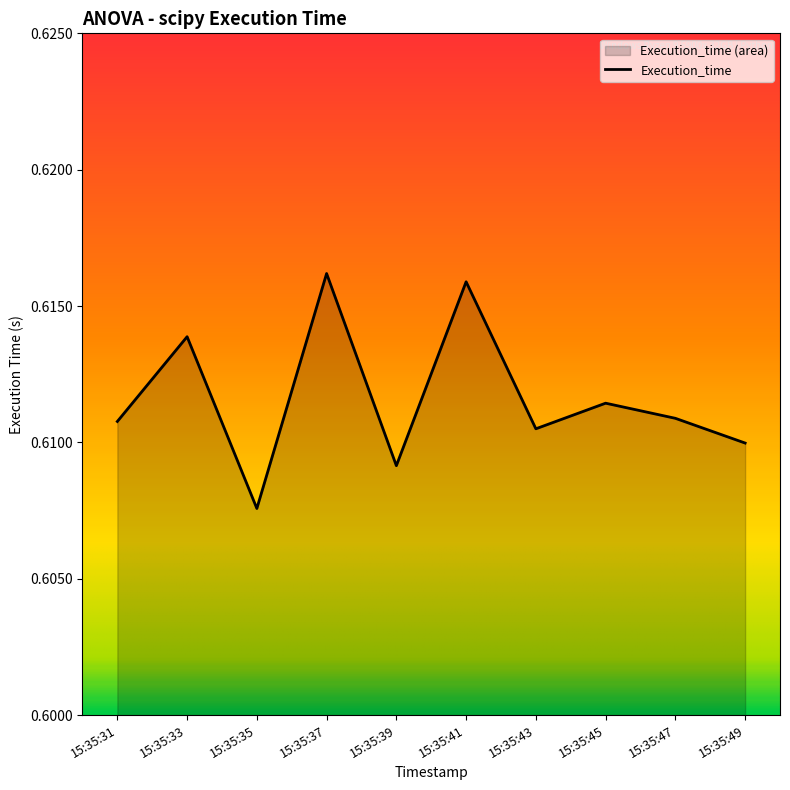

At which category does the chart reach its peak across all series?

15:35:37